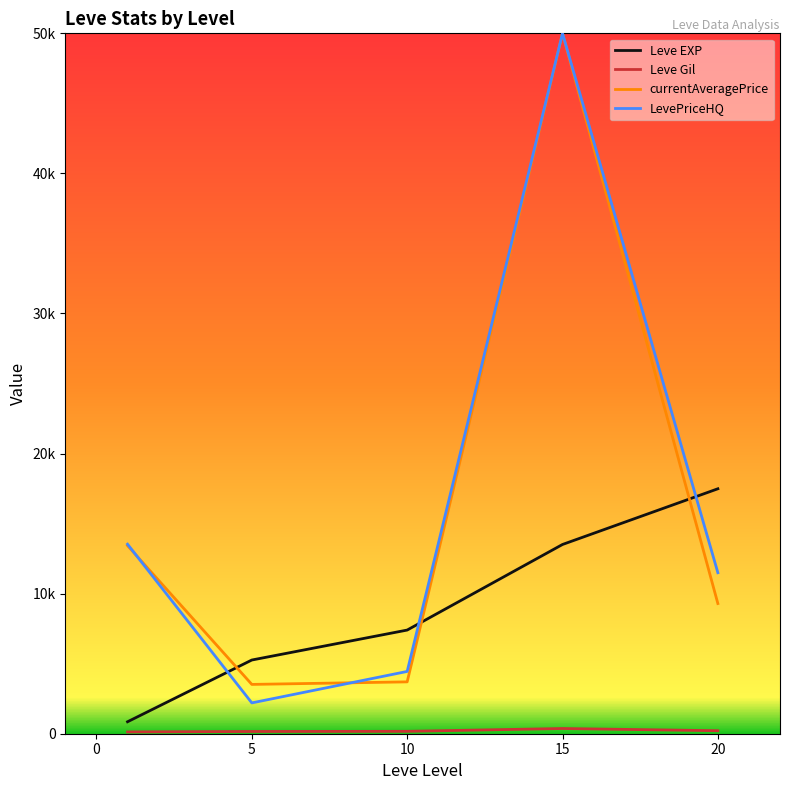

What are all the series names shown in the legend?

Leve EXP, Leve Gil, currentAveragePrice, LevePriceHQ